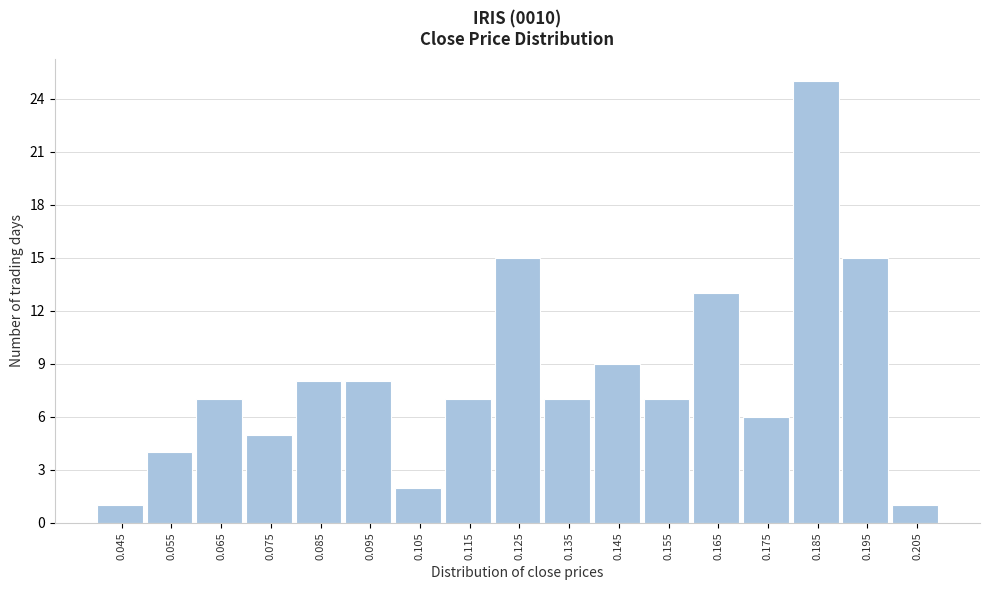

Reading left to right, transcribe all the data shown in this chart.

1	4	7	5	8	8	2	7	15	7	9	7	13	6	25	15	1